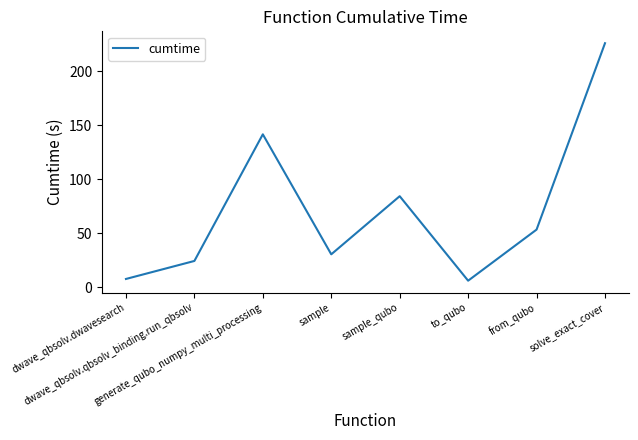

Reading left to right, what are all the values shown in this chart?

7.7	24.4	141.7	30.6	84.4	6.1	53.5	226.1